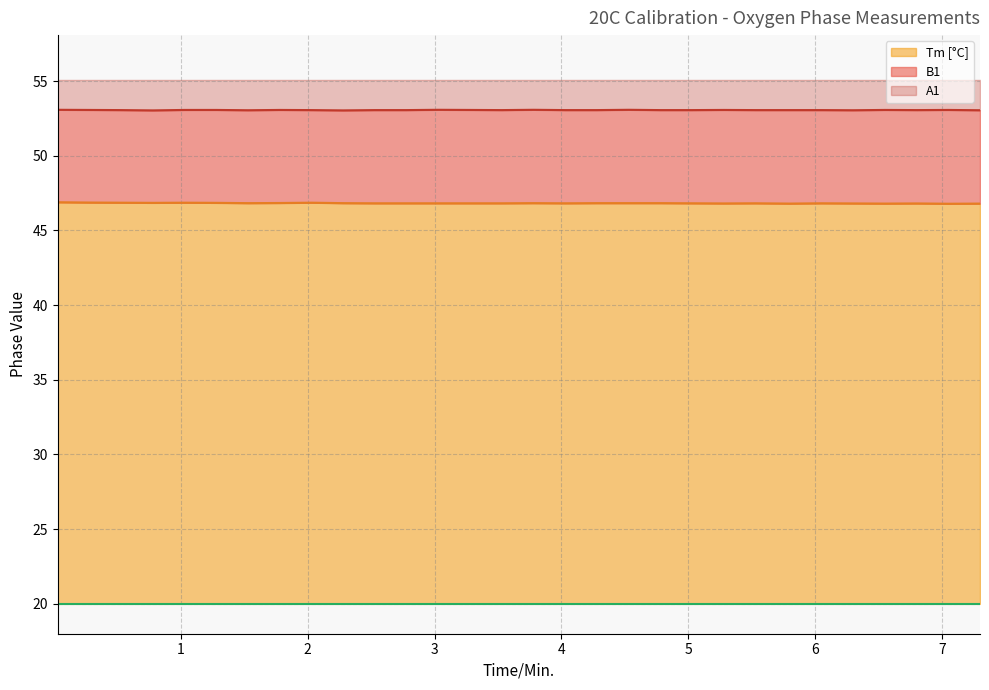

True or false: A1 and B1 cross at least once.

False